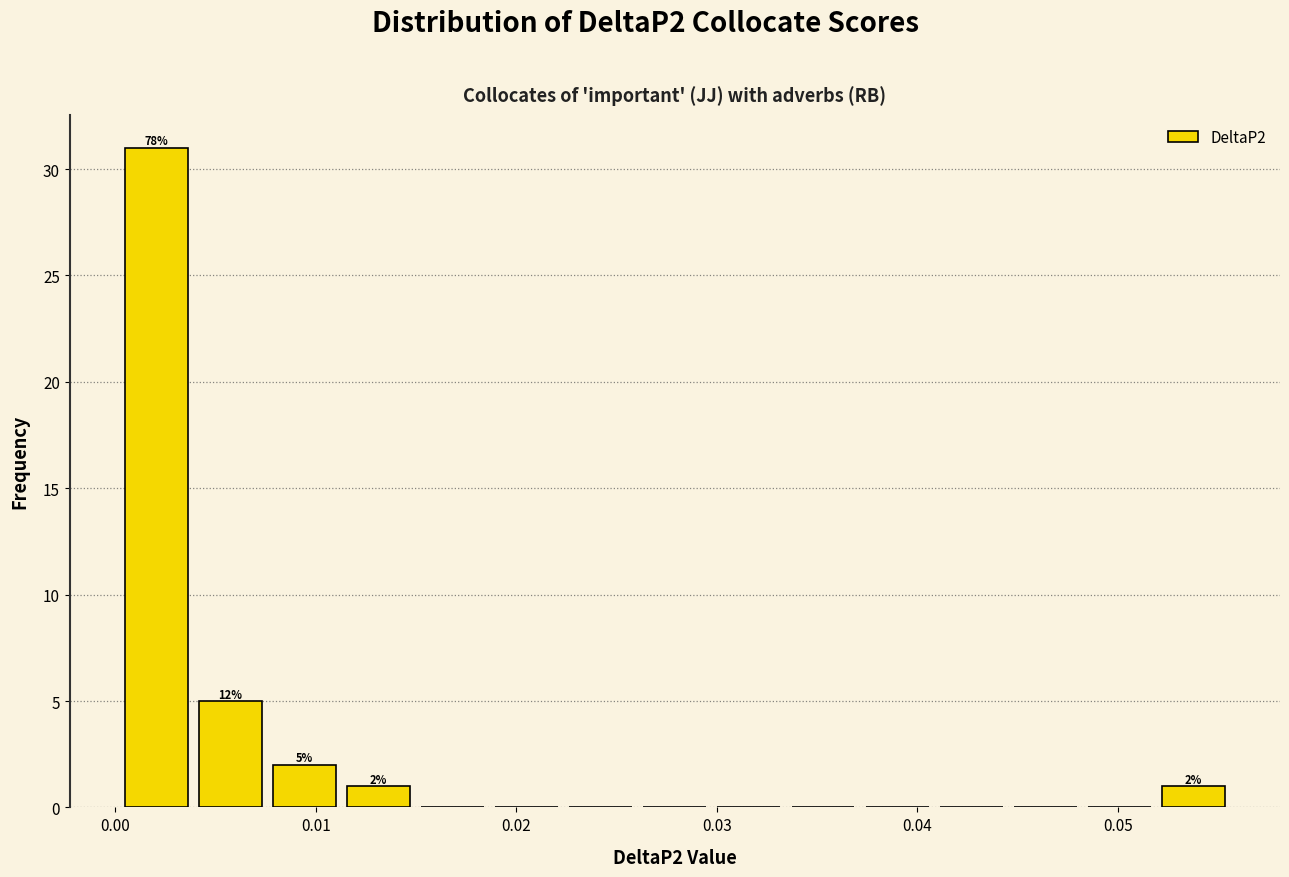

Around what value on the x-axis is the tallest bar? Give the approximate position of its centre, as read against the axis.

0.002